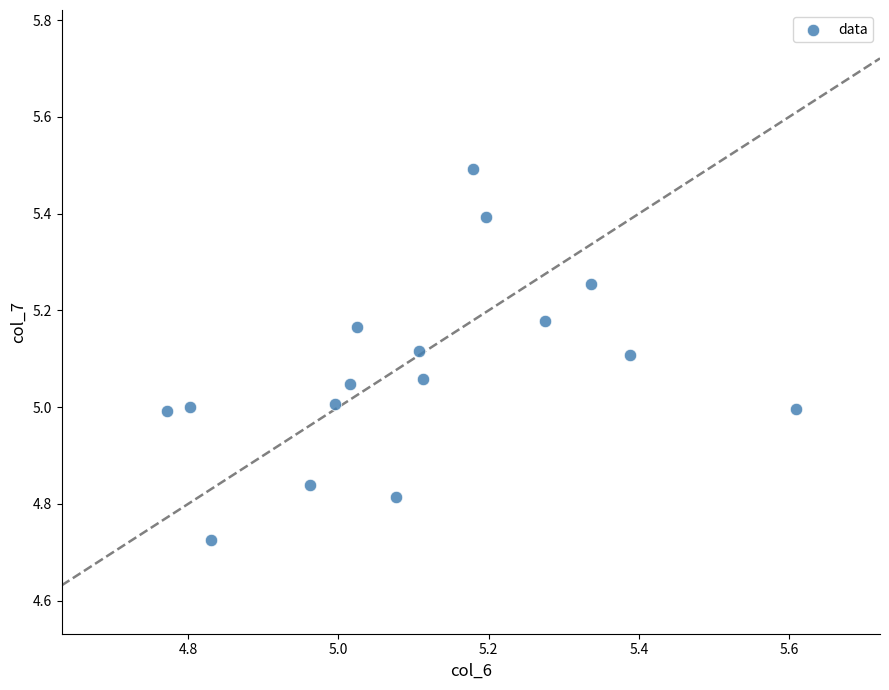

What is the range of Y values (max minus min)?

0.8